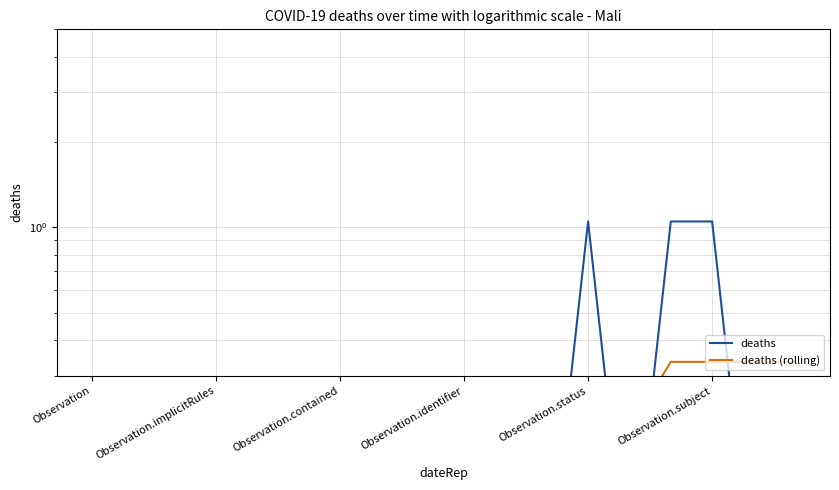

Between 8 and 16, which series saw the biggest shift?

deaths (rolling)